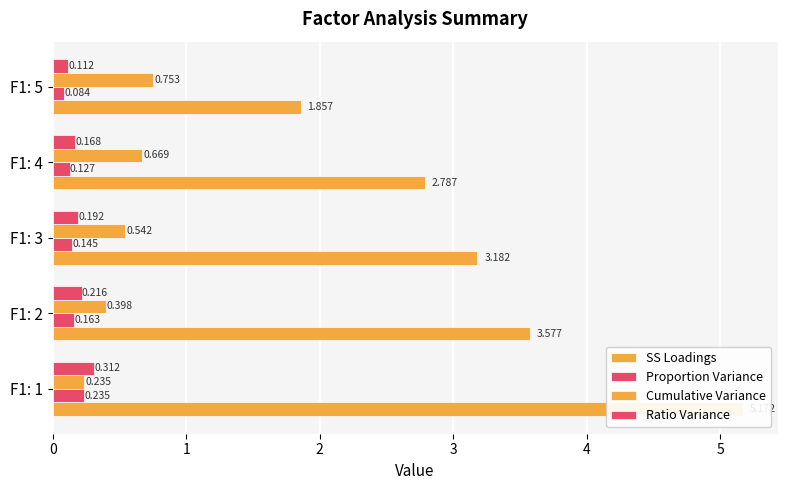

What are all the series names shown in the legend?

SS Loadings, Proportion Variance, Cumulative Variance, Ratio Variance